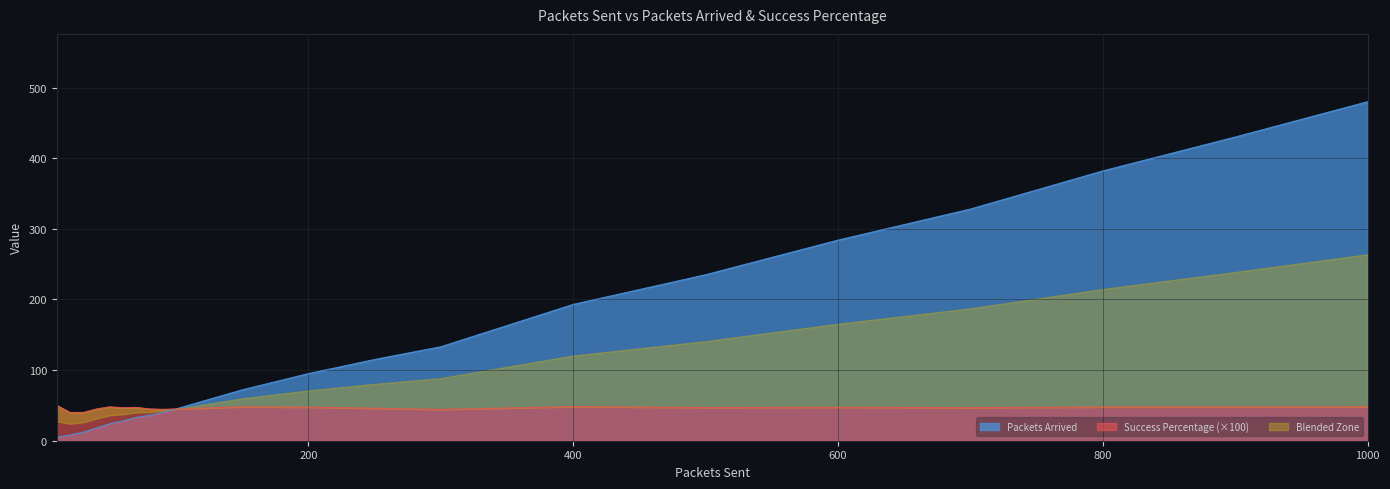

True or false: Success Percentage and Packets Arrived intersect in this chart.

False